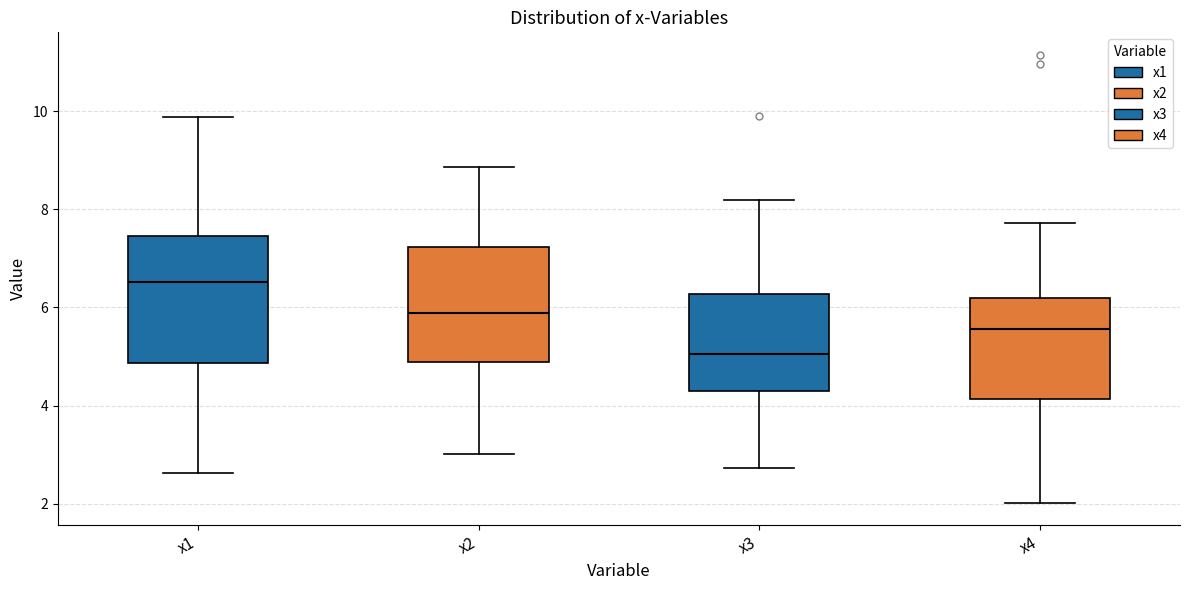

Which box has the lowest median line?

x3